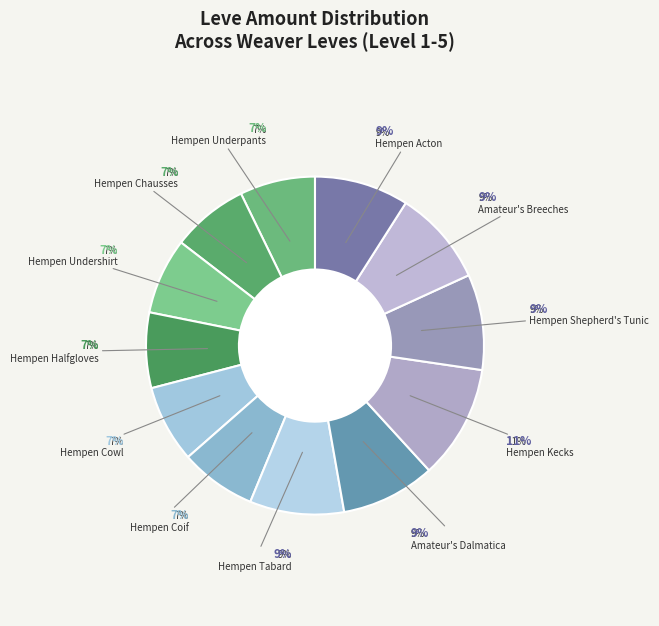

Rank the categories by value from highest to lowest.

Hempen Kecks, Hempen Shepherd's Tunic, Amateur's Breeches, Hempen Tabard, Amateur's Dalmatica, Hempen Acton, Hempen Cowl, Hempen Chausses, Hempen Undershirt, Hempen Coif, Hempen Underpants, Hempen Halfgloves